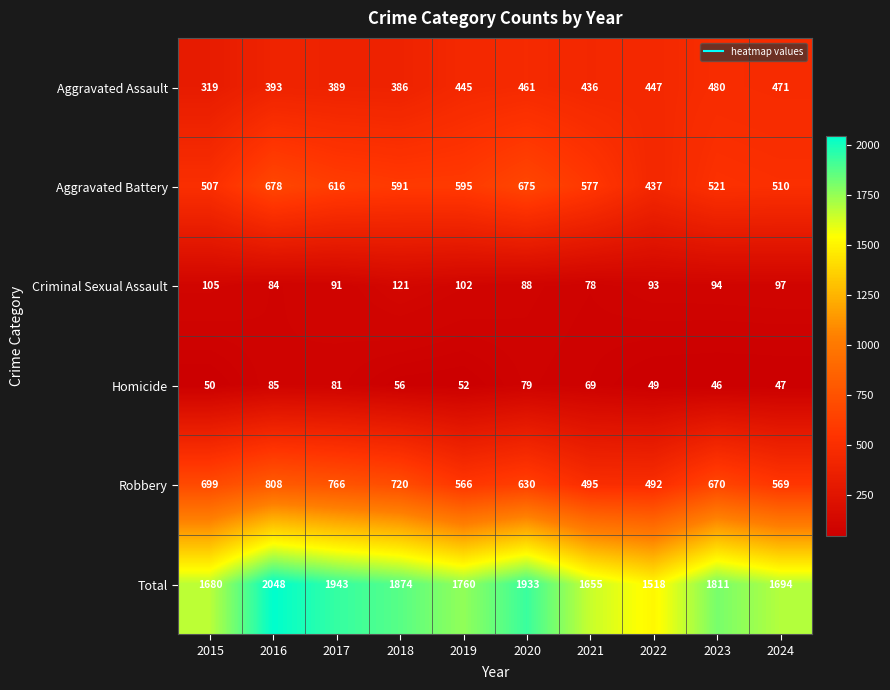

Which series changed the most between 2018 and 2022?

Total